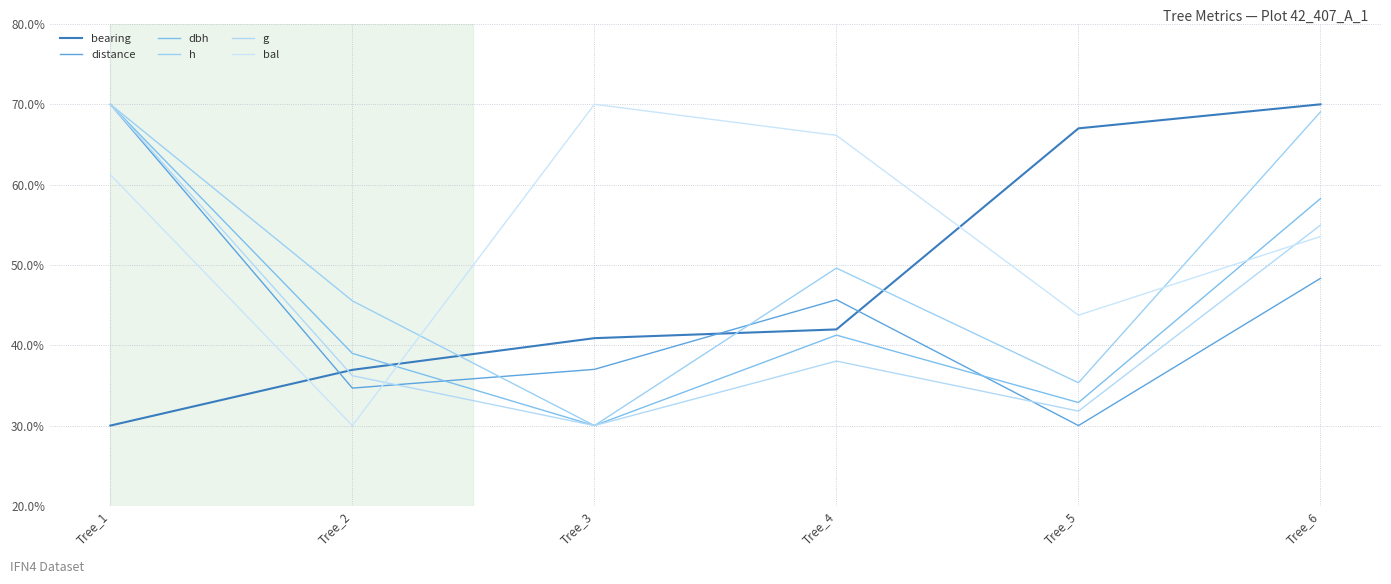

Is the value of bal at Tree_1 greater than the value of distance at Tree_2?

Yes